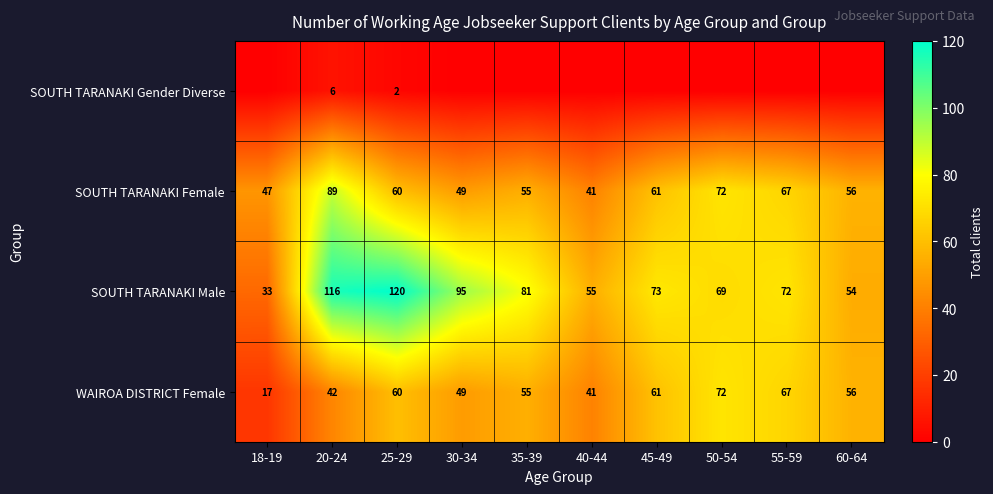

At 20-24, list the series in order from largest to smallest.

SOUTH TARANAKI Male, SOUTH TARANAKI Female, WAIROA DISTRICT Female, SOUTH TARANAKI Gender Diverse